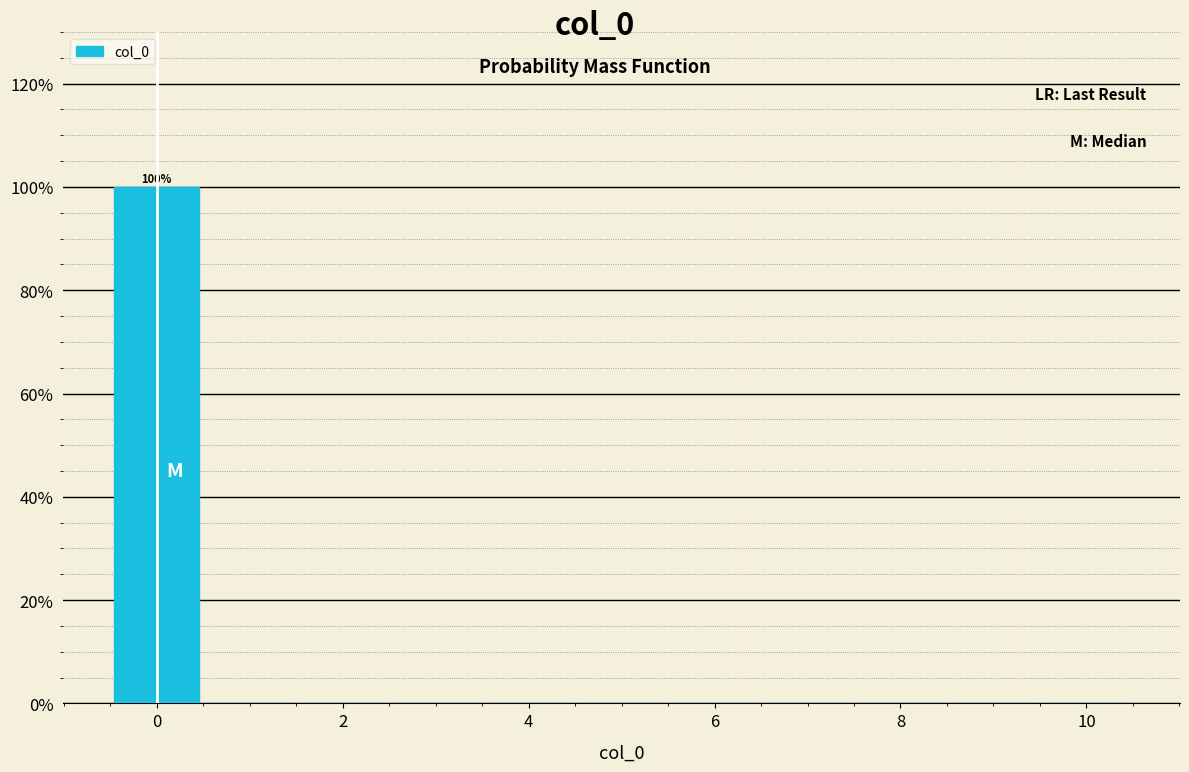

Over which range of the x-axis is the bar tallest?

-0.5 to 0.5